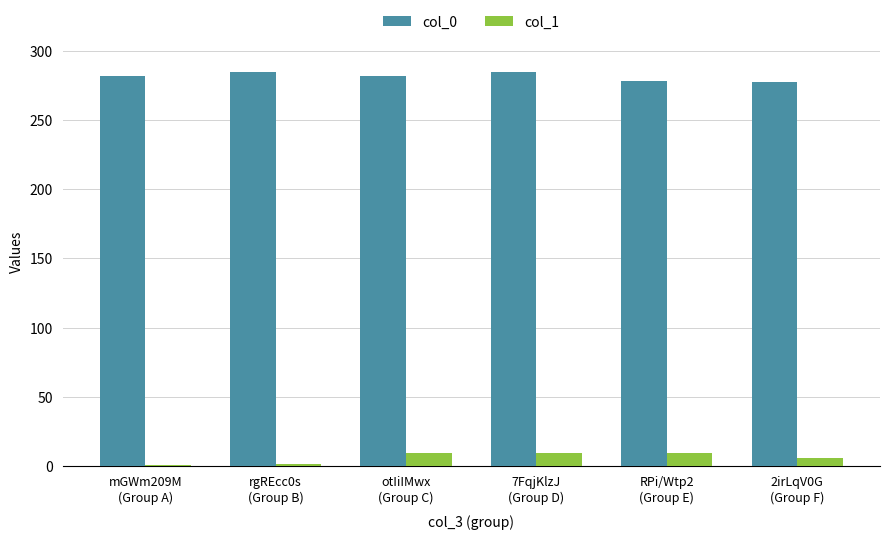

What is the lowest value of the col_0 series?

277.5